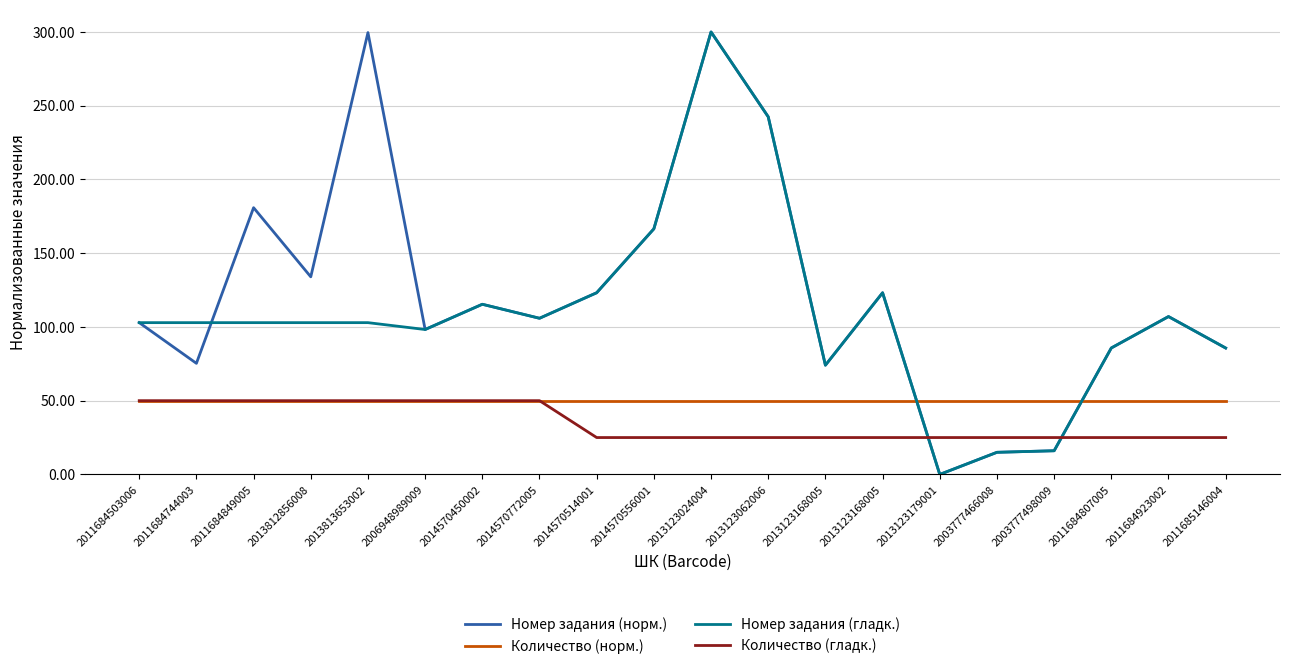

Where is the first local minimum for Номер задания (гладк.)?

2006948989009